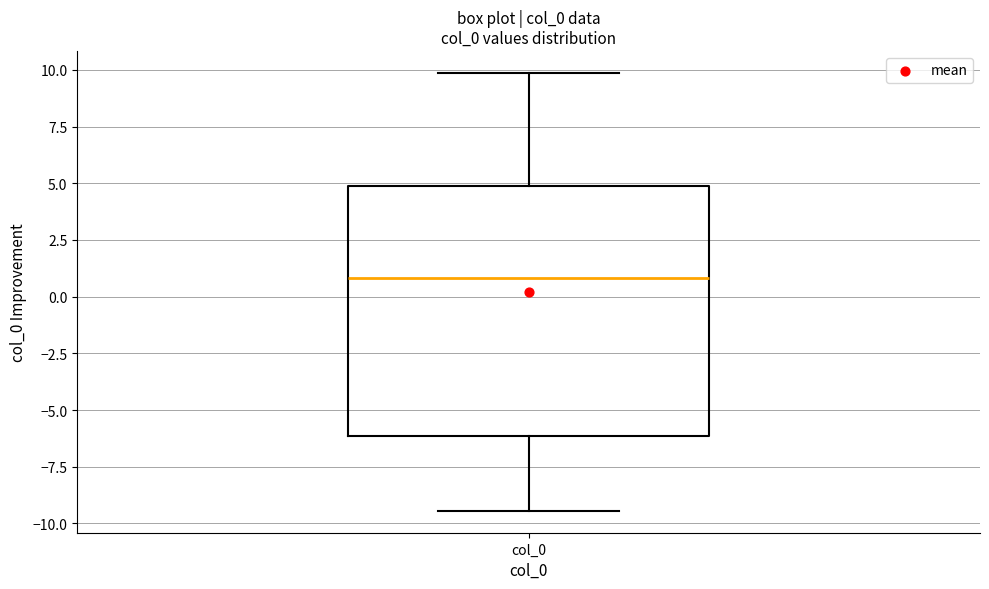

Transcribe this box plot: give where the median line is, the range the box spans, and where the two whiskers end, as read against the y-axis. The values are not printed on the chart, so give them approximately, as read against the axis.

median 1.0, box -6.0 to 5.0, whiskers -9.5 to 10.0